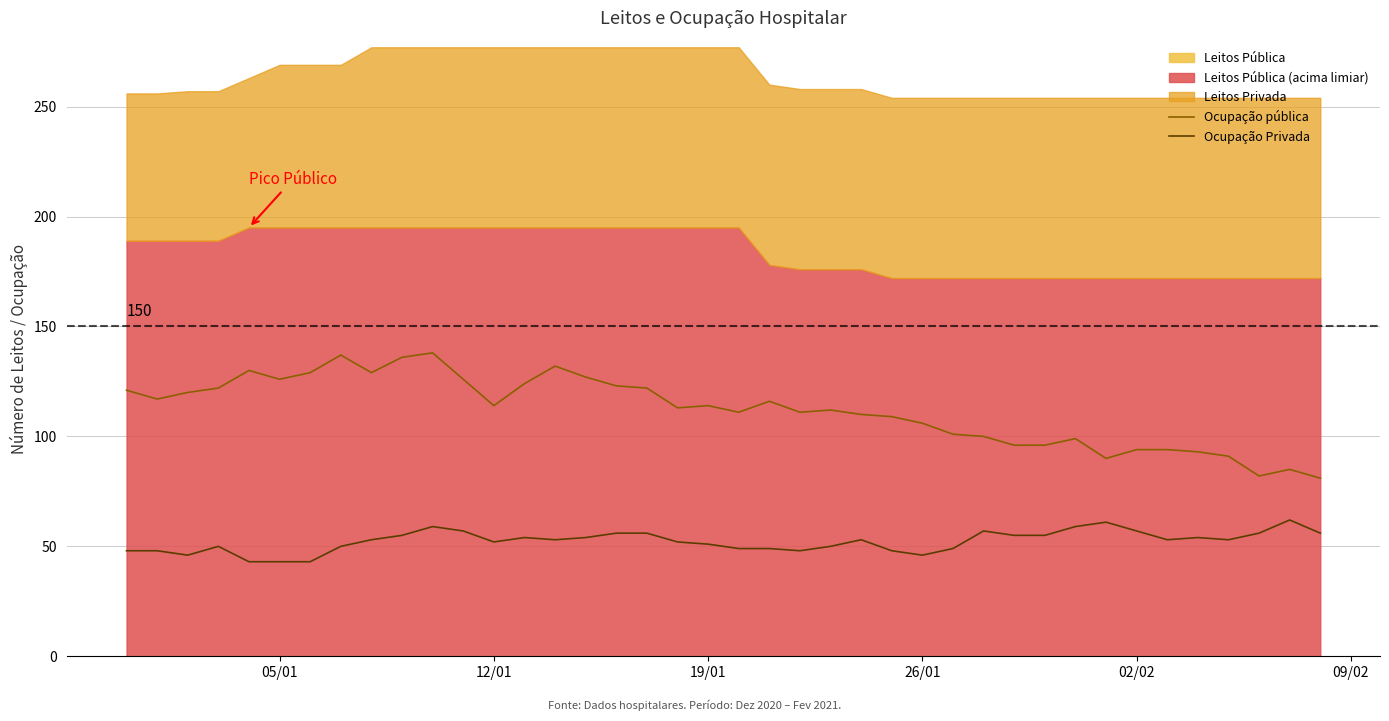

Which series has the largest range (max minus min)?

Ocupação pública